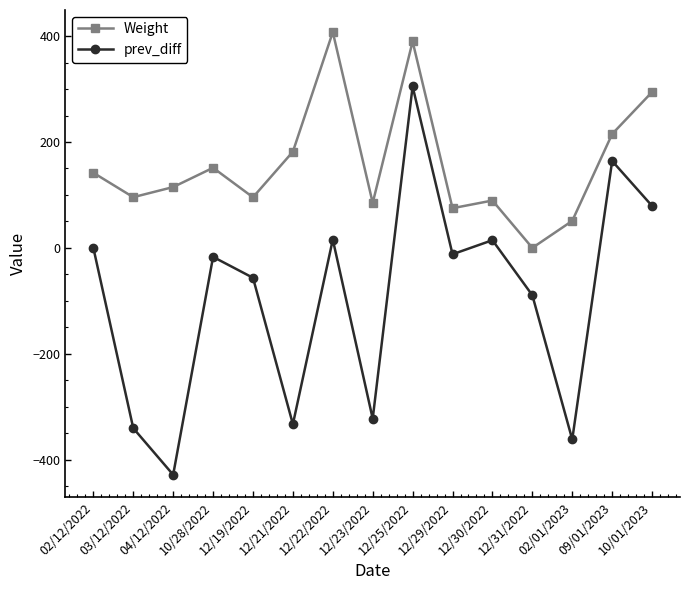

What position from the left is 12/22/2022?

7